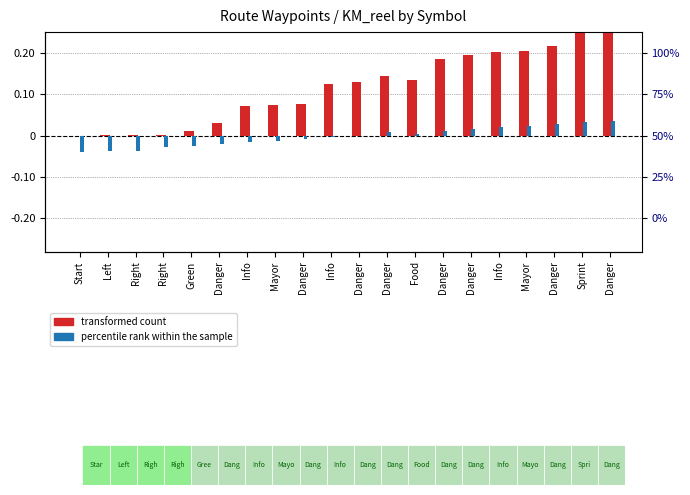

How many positive values does the transformed count (km_reel normalized) series have?

19